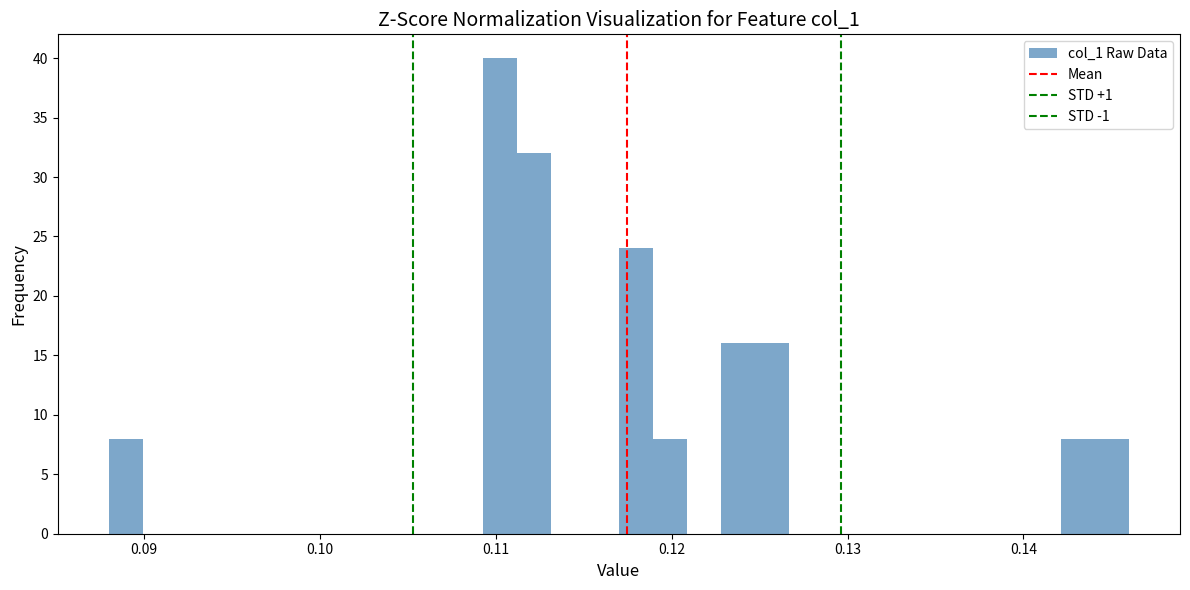

Around what value on the x-axis is the tallest bar? Give the approximate position of its centre, as read against the axis.

0.110